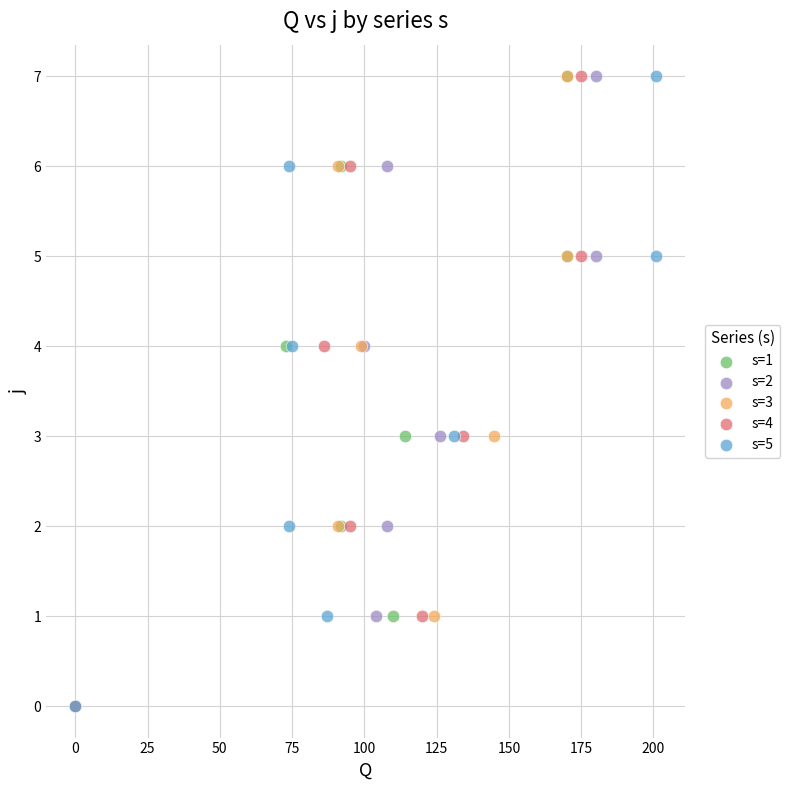

What are all the series names shown in the legend?

s=1, s=2, s=3, s=4, s=5